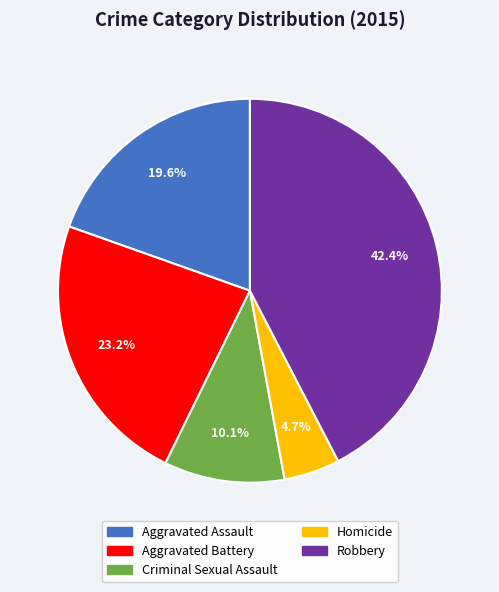

Is there a majority slice in this chart?

No